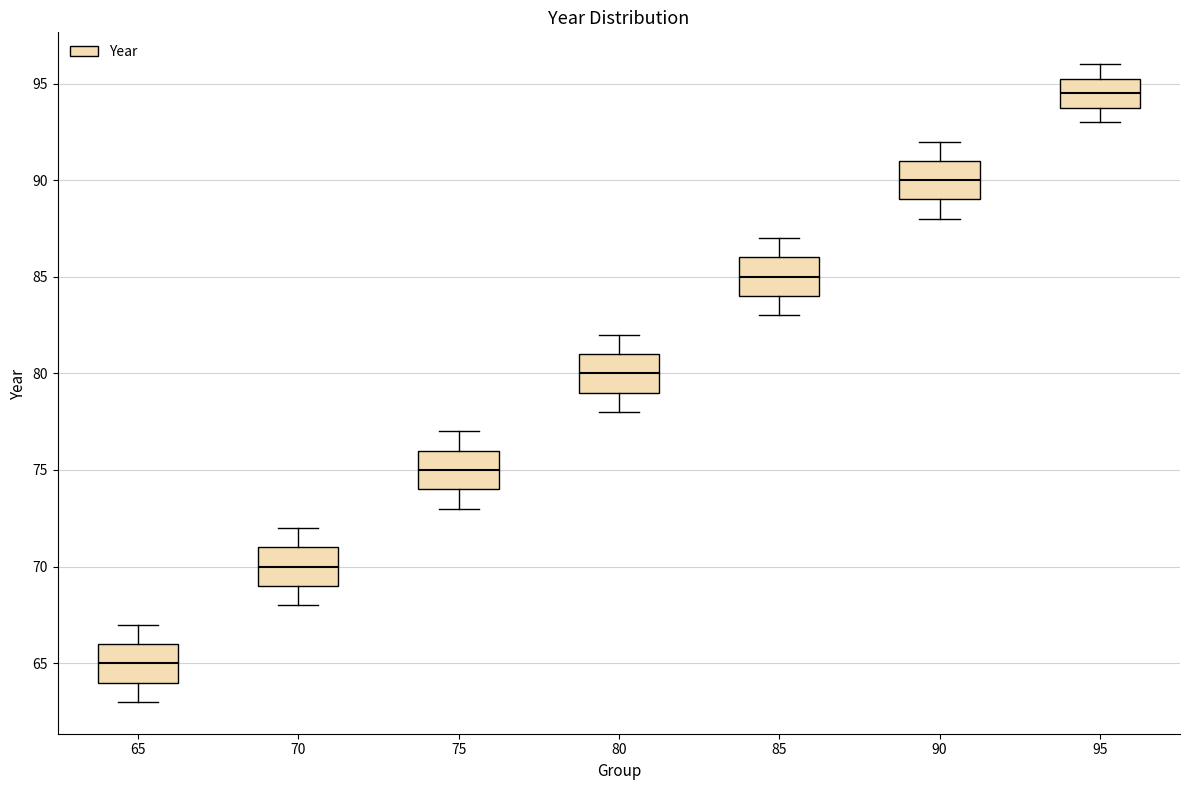

Which box has the highest median line?

95